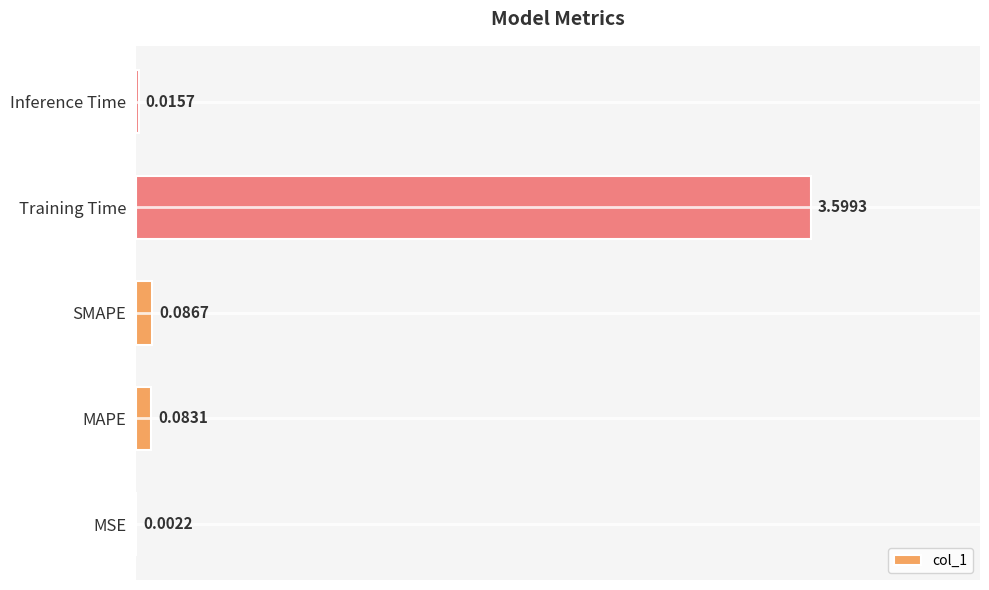

What is the change in value from SMAPE to Training Time?

+3.5